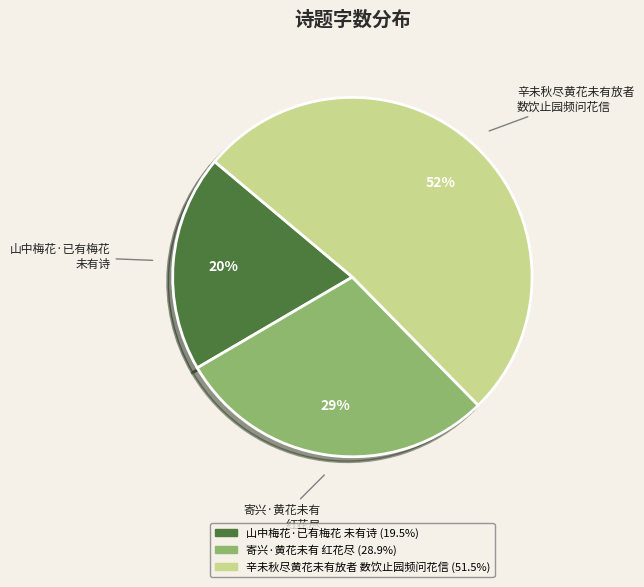

How many slices are in this pie chart?

3